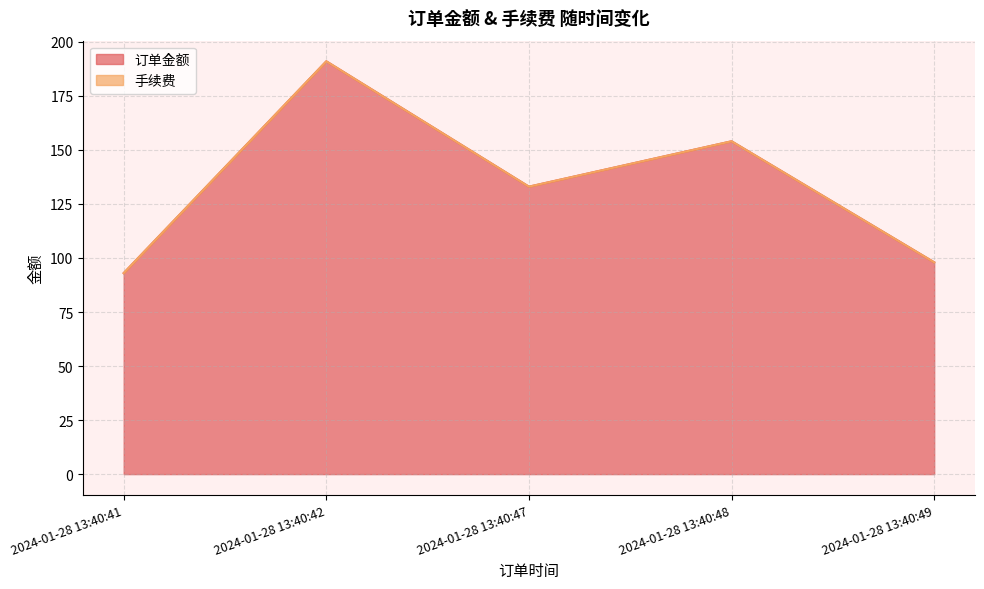

Reading left to right, list all the values displayed in this chart.

93	191	133	154	98